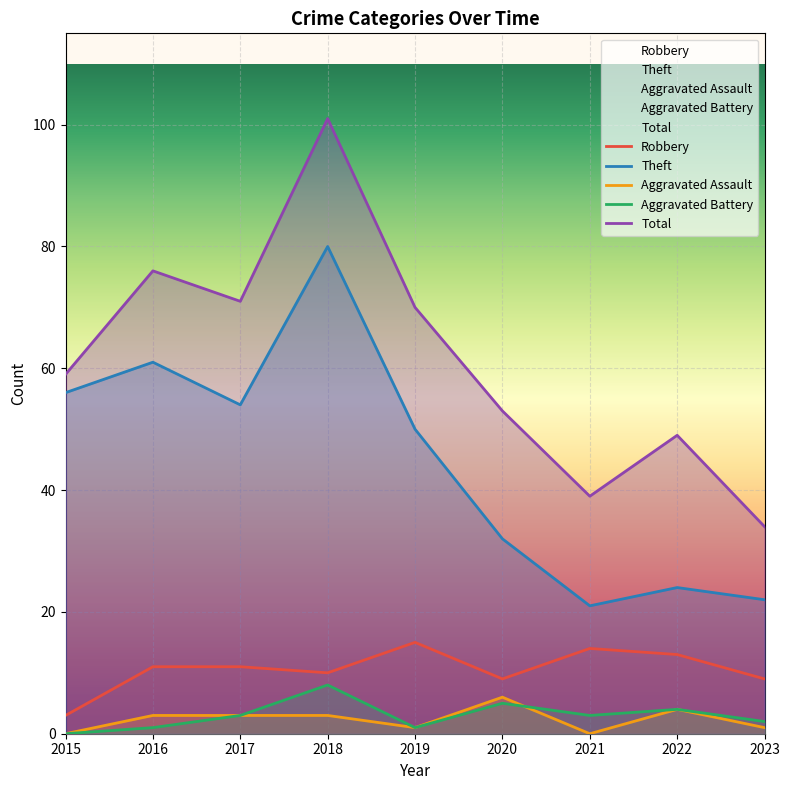

Rank the categories by Total value from highest to lowest.

2018, 2016, 2017, 2019, 2015, 2020, 2022, 2021, 2023